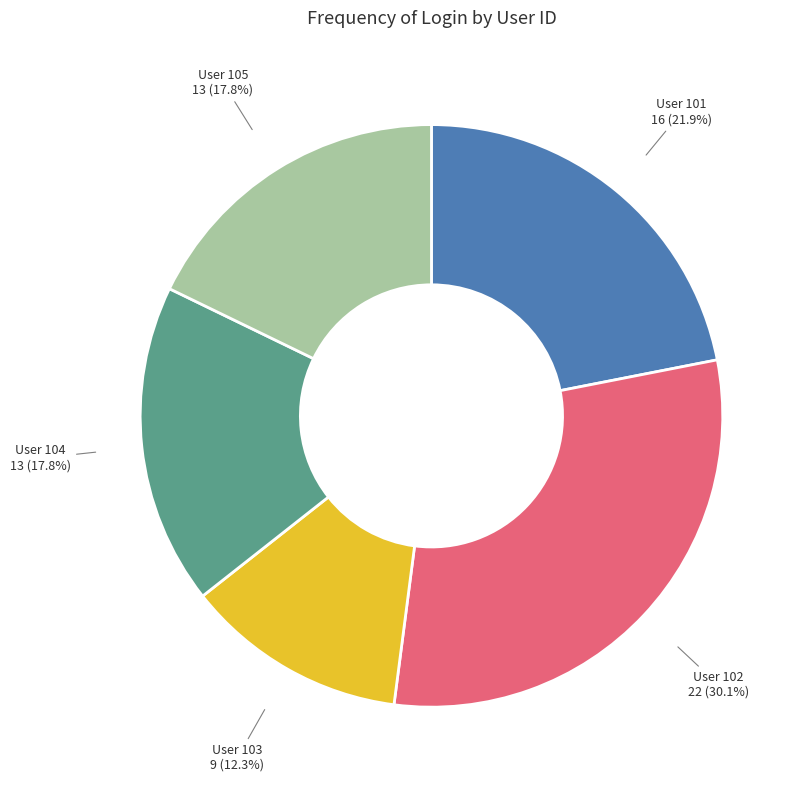

Is there any slice that represents more than half of the pie?

No